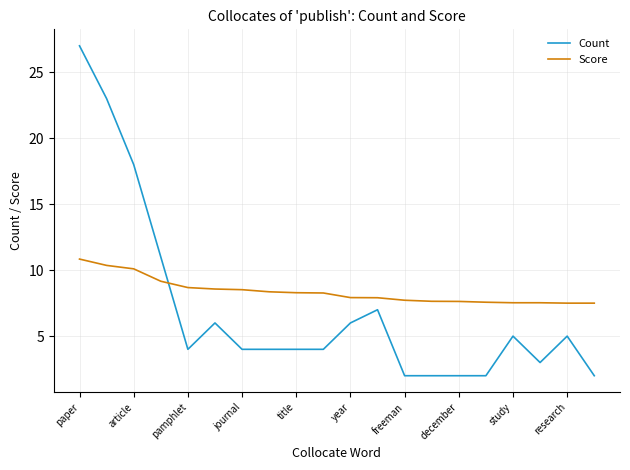

Which series has the largest total across all categories?

Score